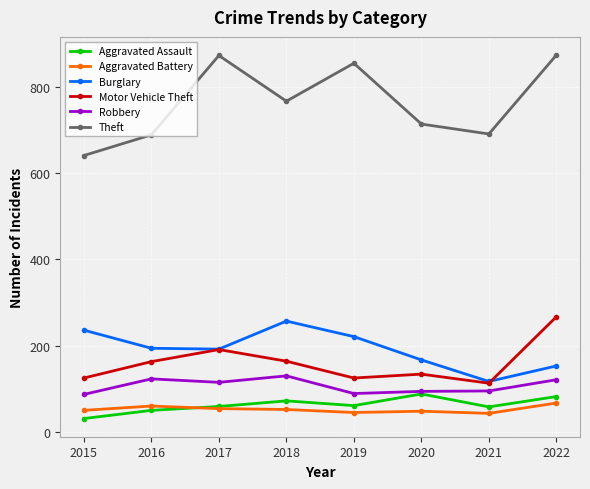

What is the spread (max minus min) of values at 2017?

819